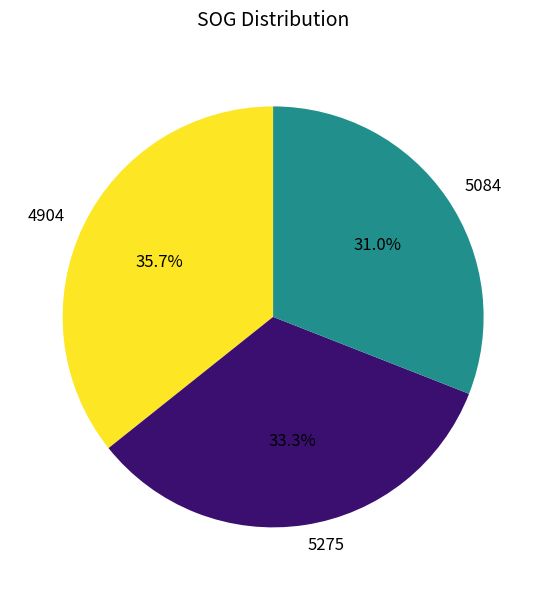

True or false: 4904 accounts for 29% of the total.

False